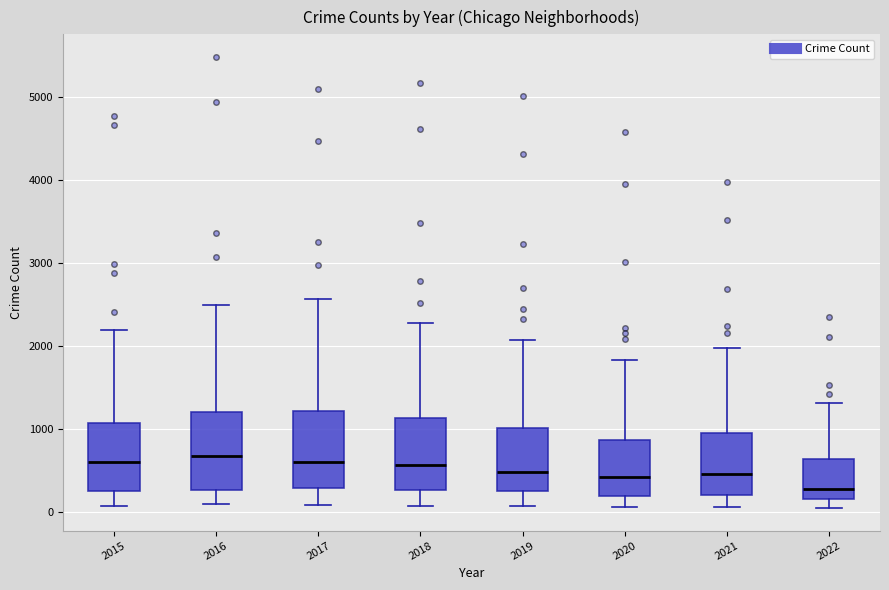

Which box has the lowest median line?

2022